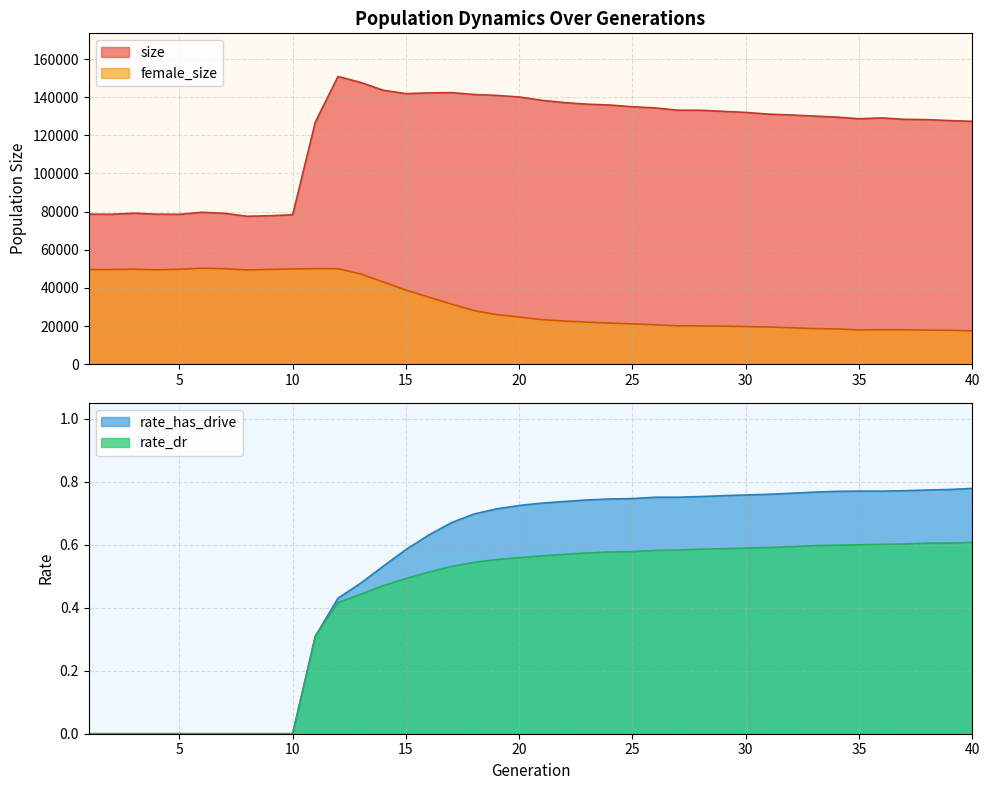

True or false: rate_has_drive and female_size intersect in this chart.

False